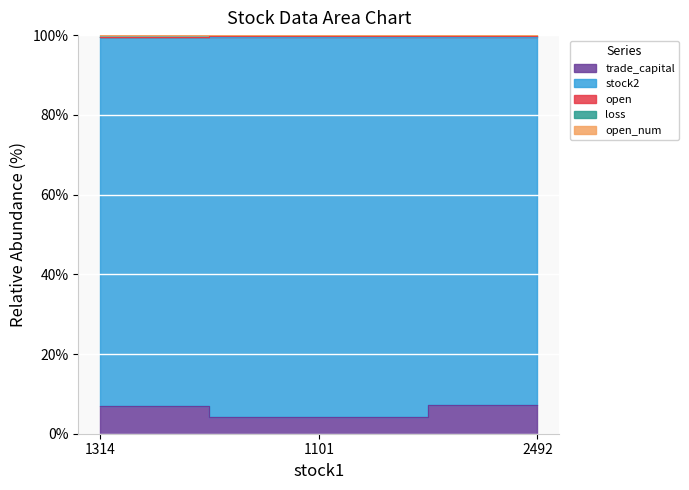

At which label is trade_capital closest to 5?

1101